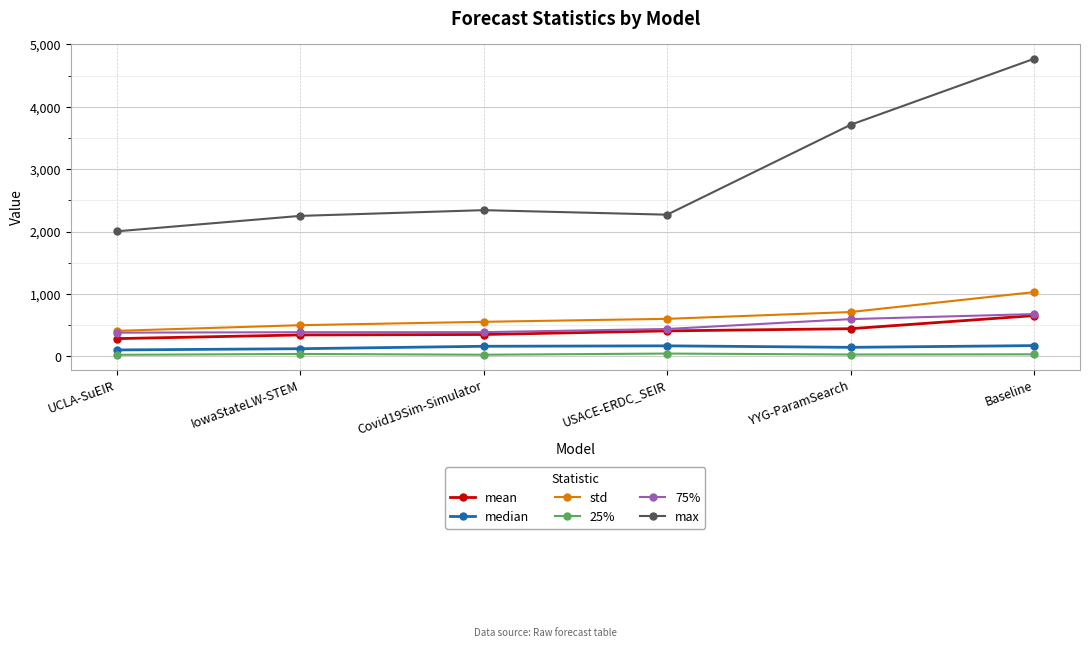

True or false: std has a value of 911.4 at USACE-ERDC_SEIR.

False